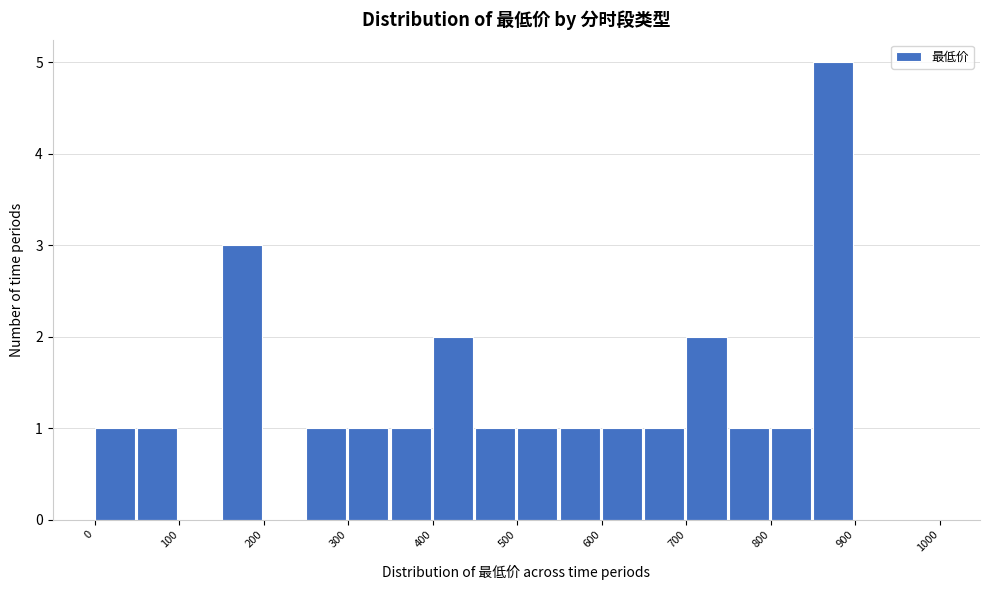

Reading left to right, transcribe this chart: for each bar, give the range it covers on the x-axis and its height. The values are not printed on the chart, so give them approximately, as read against the axis.

0 to 50: 1
50 to 100: 1
100 to 150: 0
150 to 200: 3
200 to 250: 0
250 to 300: 1
300 to 350: 1
350 to 400: 1
400 to 450: 2
450 to 500: 1
500 to 550: 1
550 to 600: 1
600 to 650: 1
650 to 700: 1
700 to 750: 2
750 to 800: 1
800 to 850: 1
850 to 900: 5
900 to 950: 0
950 to 1000: 0